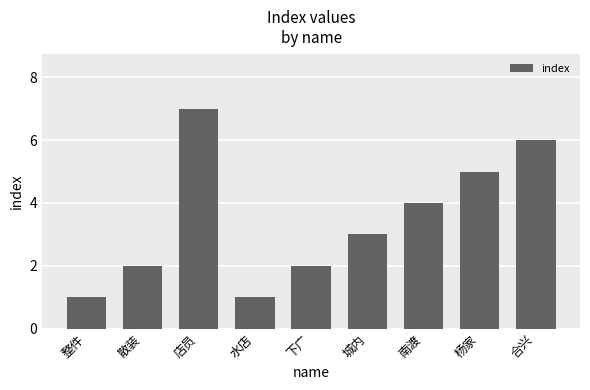

Approximately how many times larger is the value at 杨家 compared to 水店?

5.0